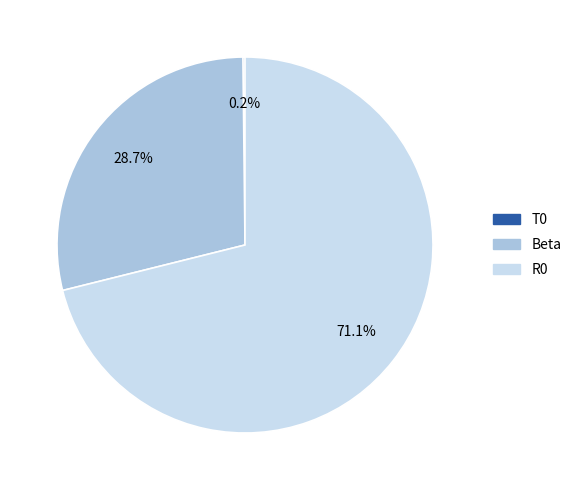

Combined, what portion of the pie is Beta and R0?

99.8%